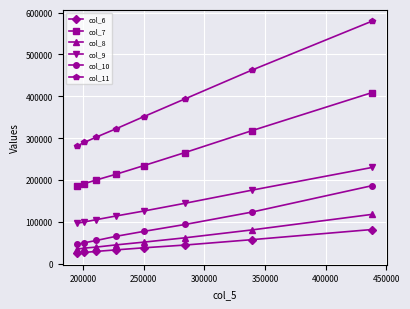

Is this an area chart (filled region under the line)?

No